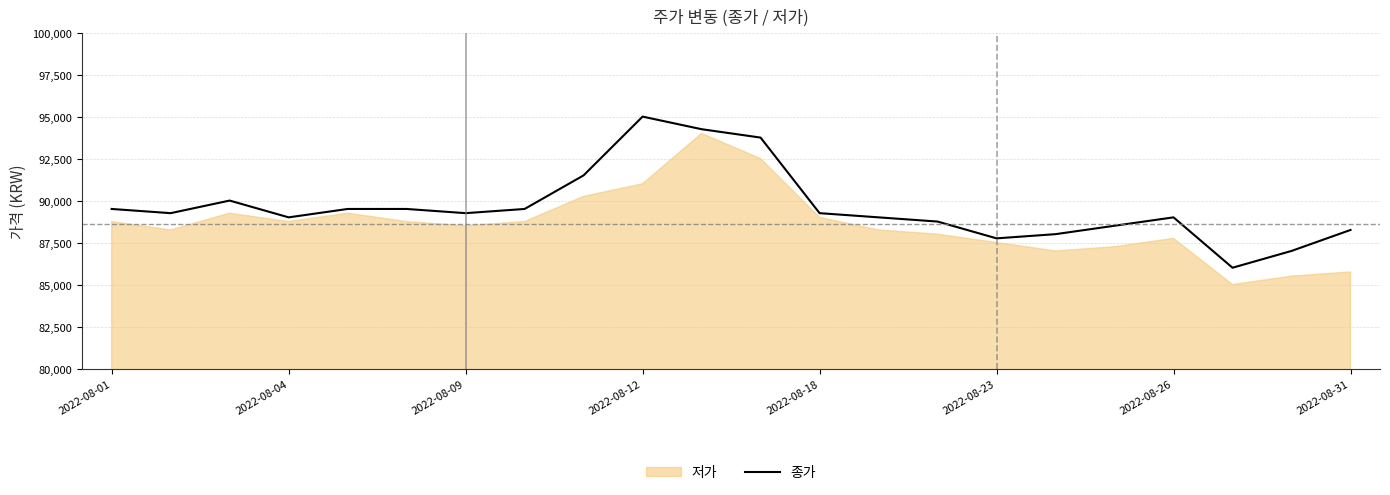

Which category has the highest value in the 종가 series?

2022-08-12